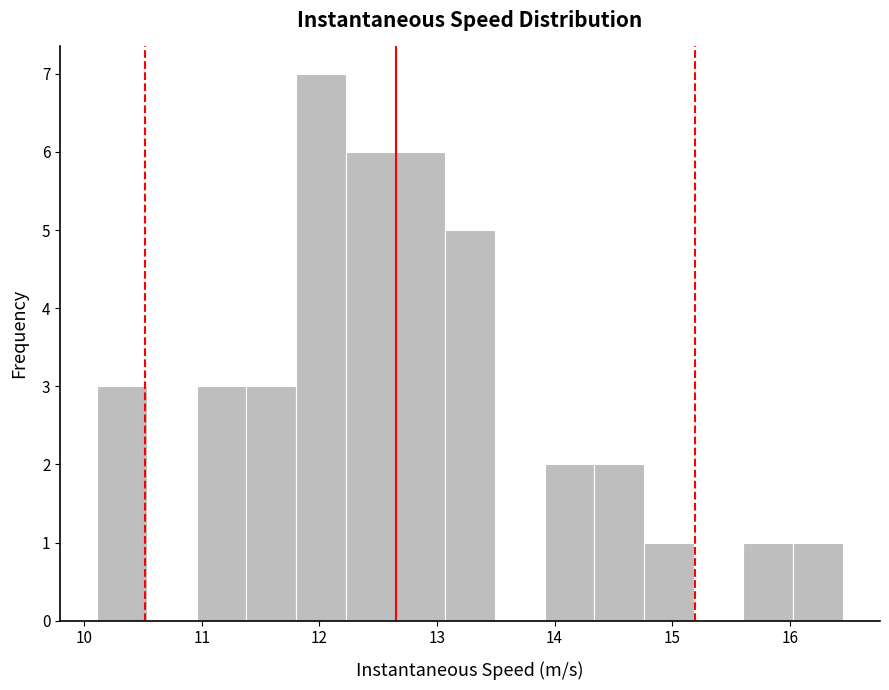

Reading left to right, transcribe this chart: for each bar, give the range it covers on the x-axis and its height. Neither the bar edges nor the heights are printed on the chart, so give them approximately, as read against the axes.

10.1 to 10.5: 3
10.5 to 11.0: 0
11.0 to 11.4: 3
11.4 to 11.8: 3
11.8 to 12.2: 7
12.2 to 12.6: 6
12.6 to 13.1: 6
13.1 to 13.5: 5
13.5 to 13.9: 0
13.9 to 14.3: 2
14.3 to 14.8: 2
14.8 to 15.2: 1
15.2 to 15.6: 0
15.6 to 16.0: 1
16.0 to 16.5: 1